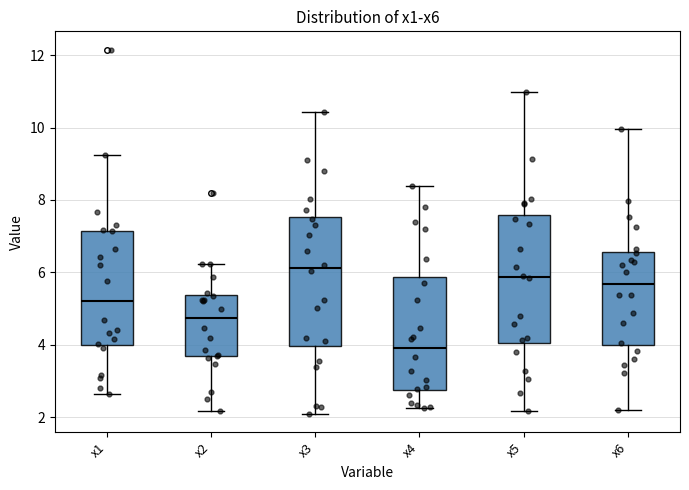

Where does the median line of the box for x5 sit on the y-axis? The values are not printed on the chart, so give them approximately, as read against the axis.

5.8